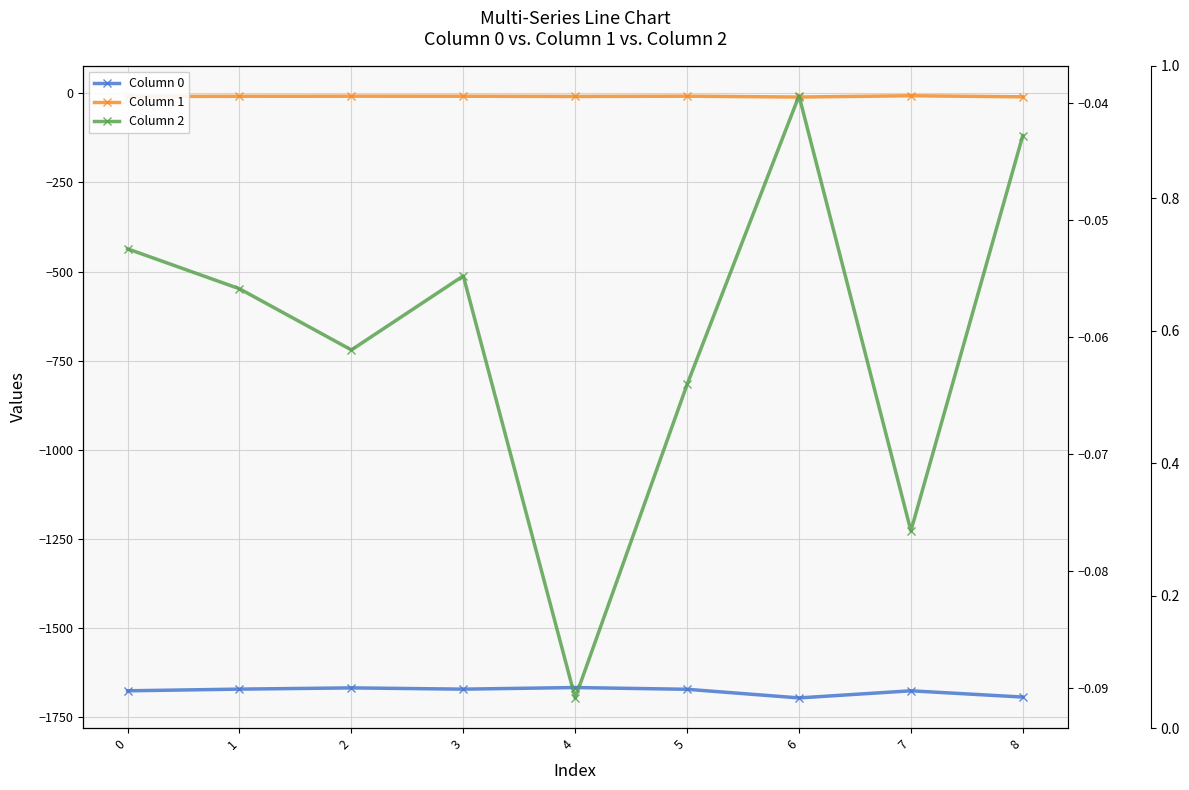

What is the total value across all series at 2?

-1675.6